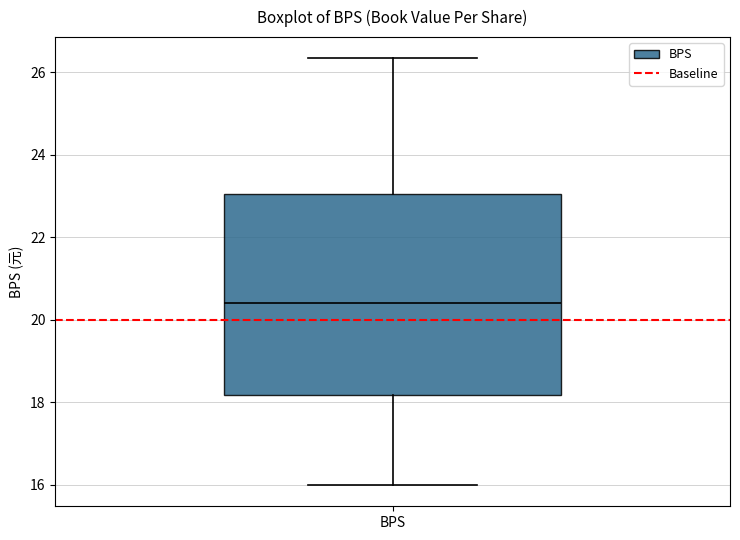

Read this box plot against the y-axis: the position of the median line, the range covered by the box, and the ends of both whiskers. The values are not printed on the chart, so give them approximately, as read against the axis.

median 20.4, box 18.2 to 23.0, whiskers 16.0 to 26.4